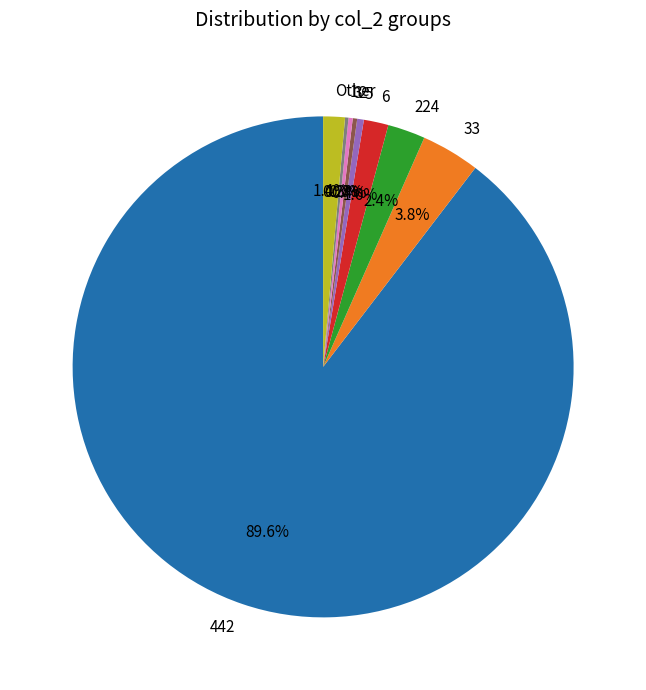

Is 442 the majority of the pie?

Yes